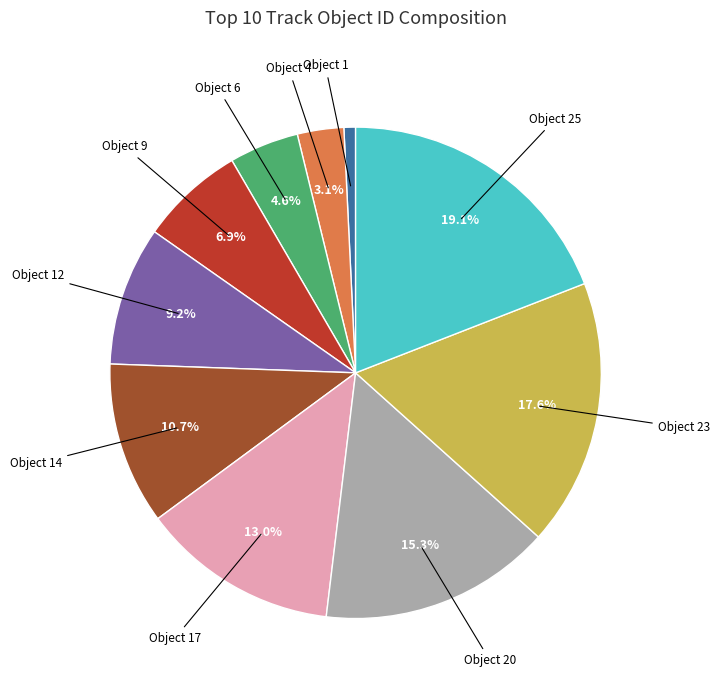

To the nearest percent, what is the average slice percentage?

10%